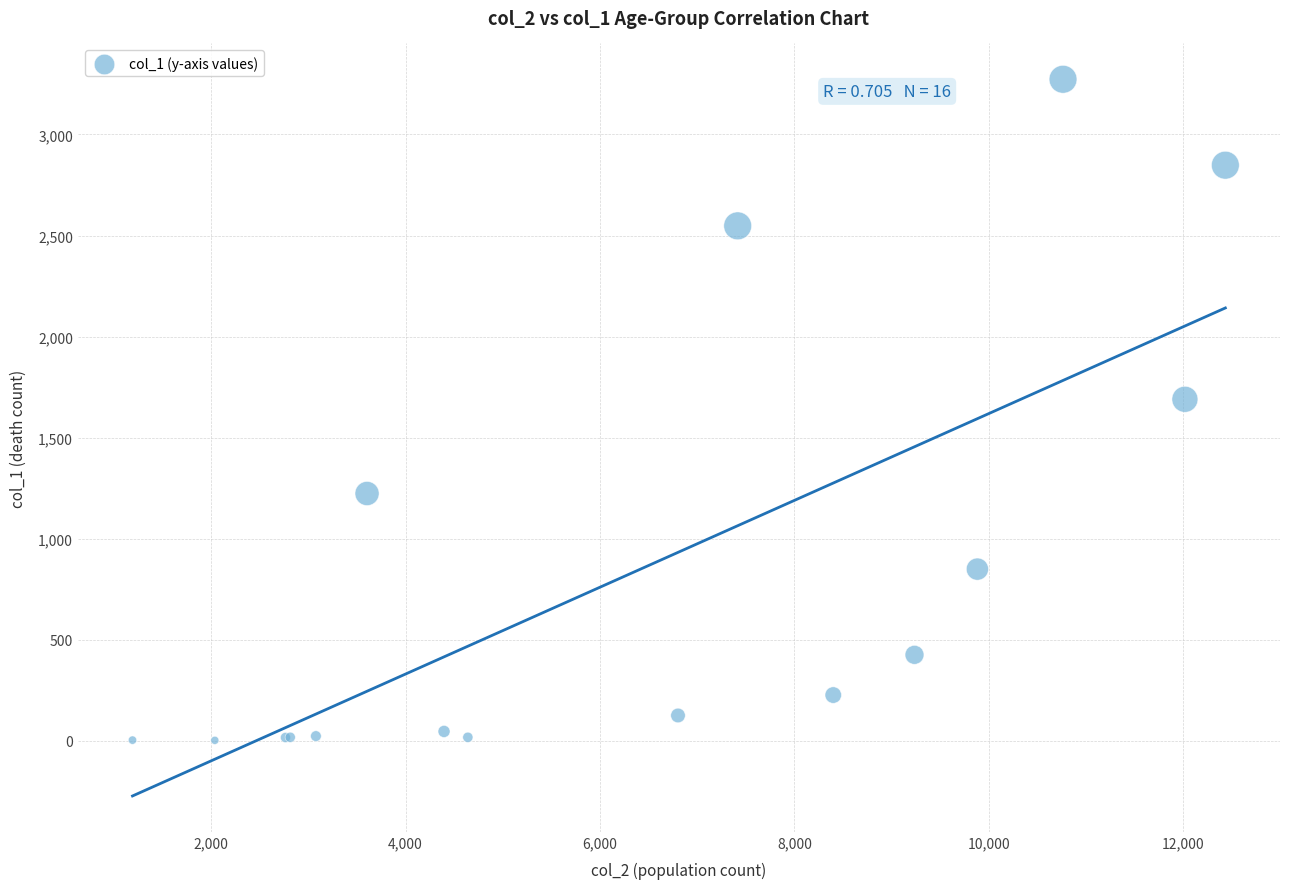

What Y value in the scatter plot is closest to 1638?

1690